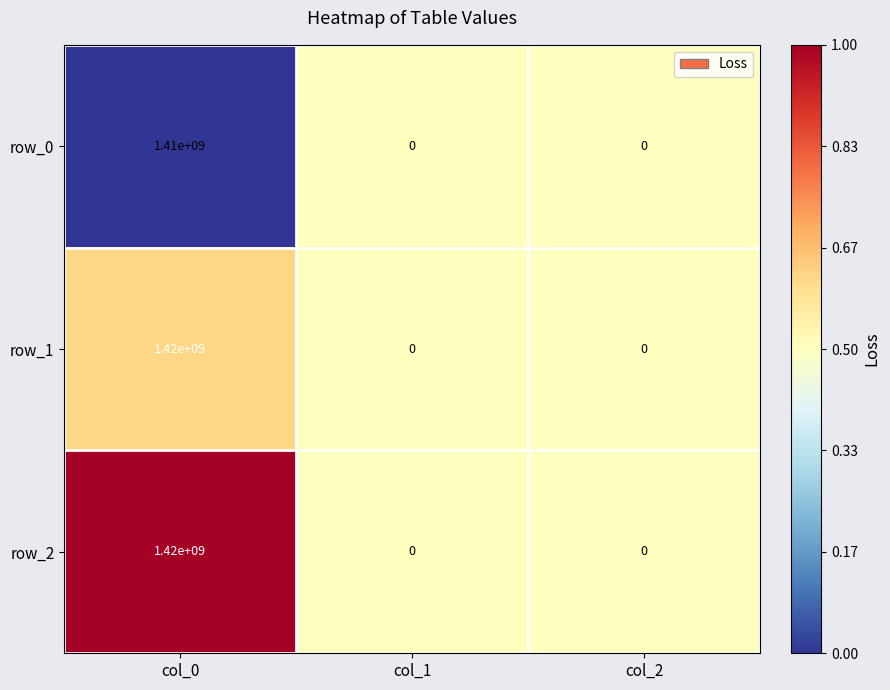

How many distinct data groups are displayed?

3